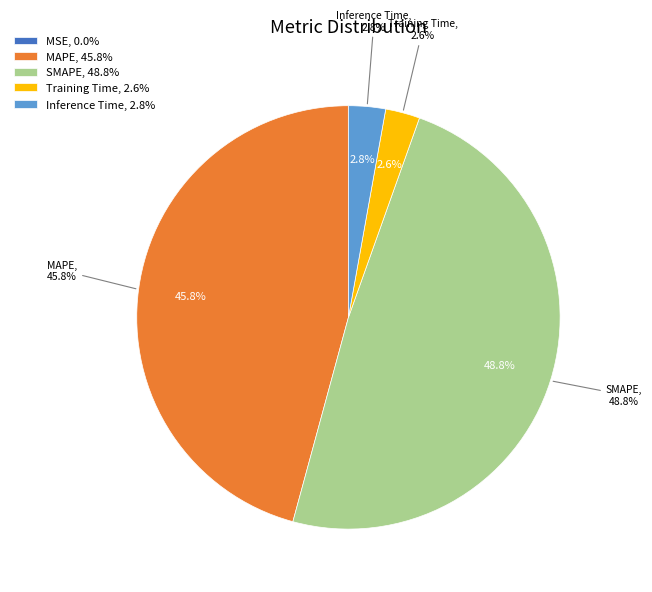

Count the number of slices in the pie.

5